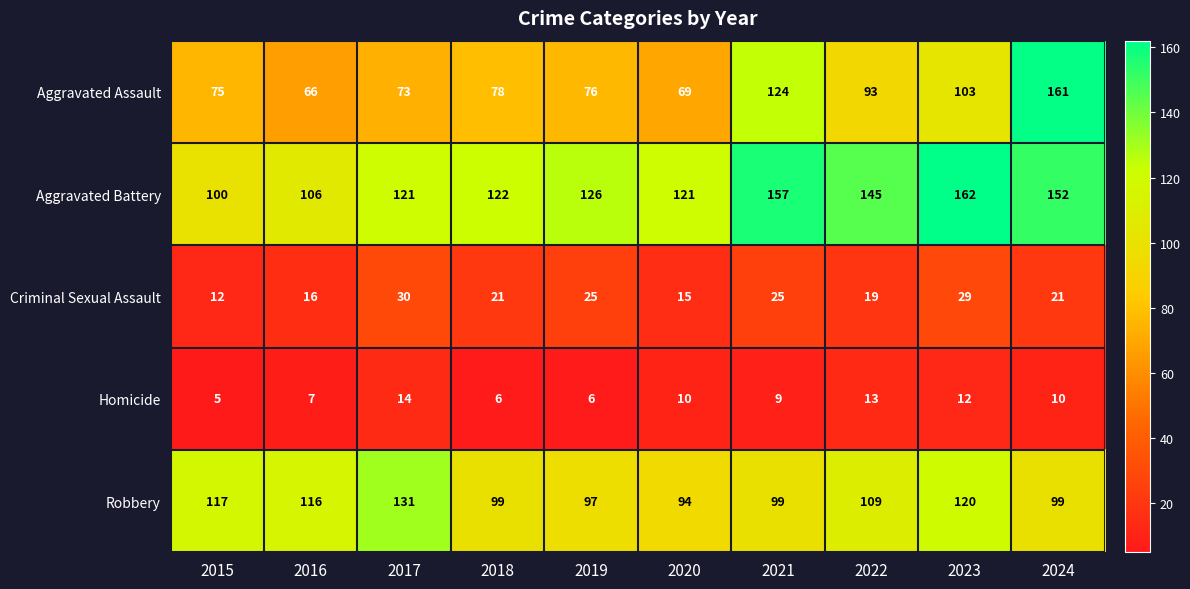

Which series has the largest total across all categories?

Aggravated Battery